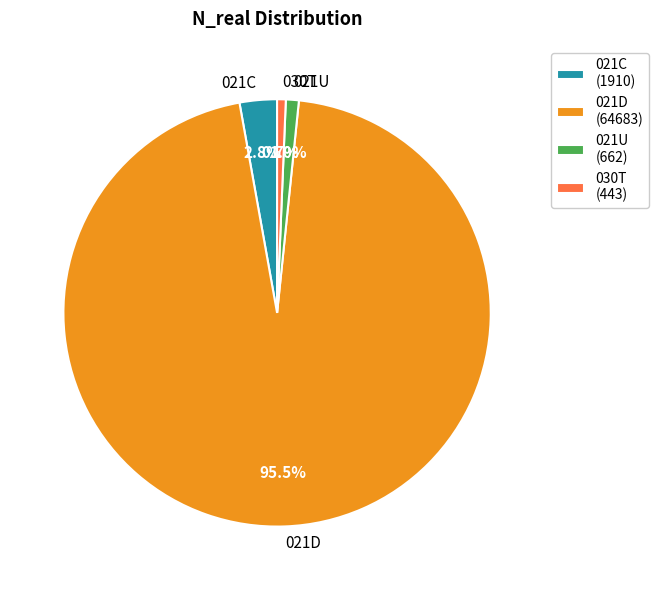

Does 030T account for over 50% of the chart?

No